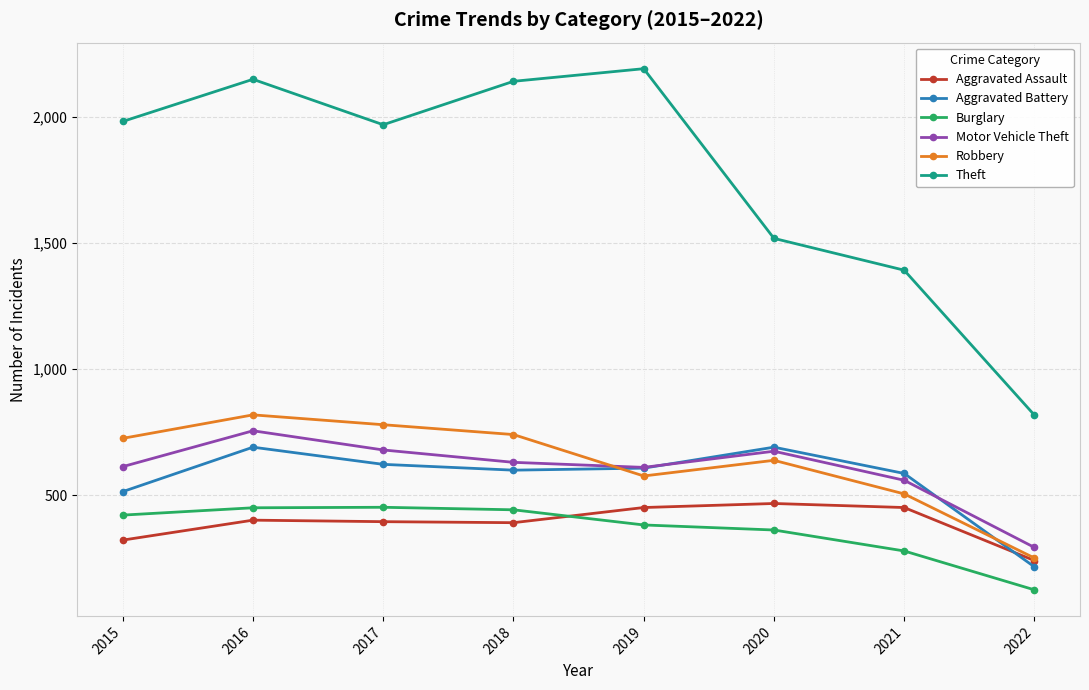

True or false: Motor Vehicle Theft and Aggravated Assault cross at least once.

False